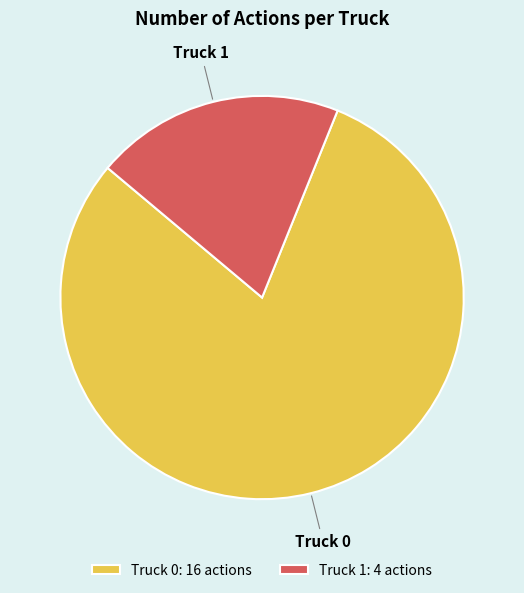

Approximately how many times larger is the value at Truck 0 compared to Truck 1?

4.0